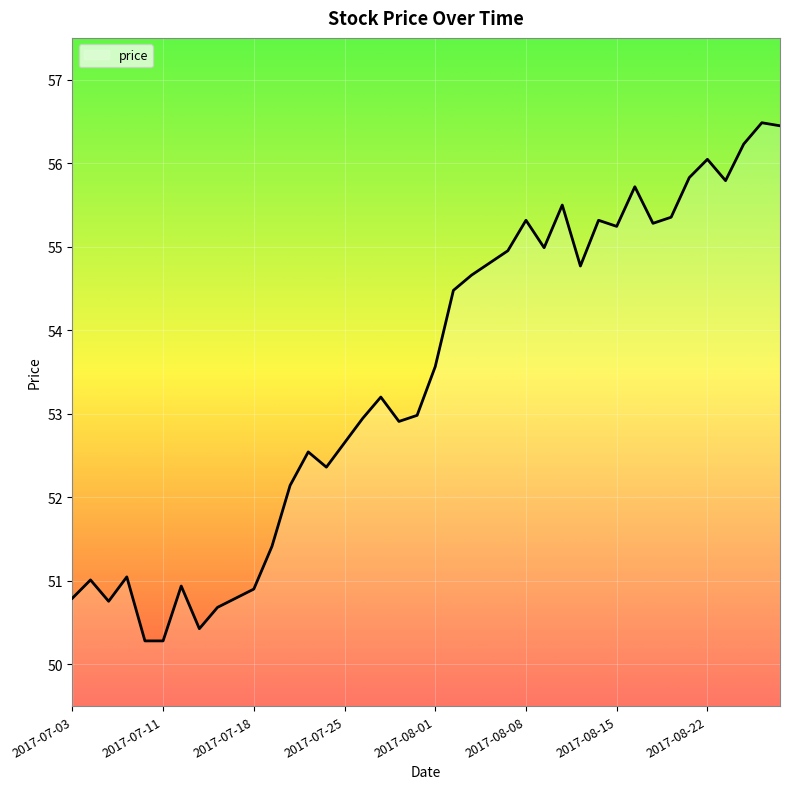

What is the average value?

53.4